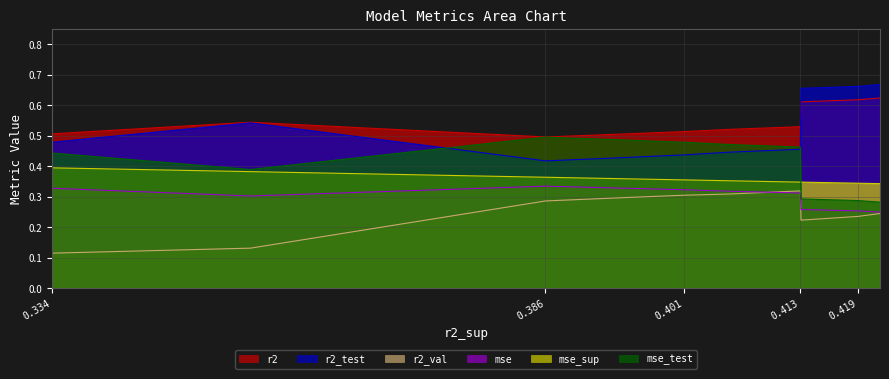

True or false: mse and r2 cross at least once.

False